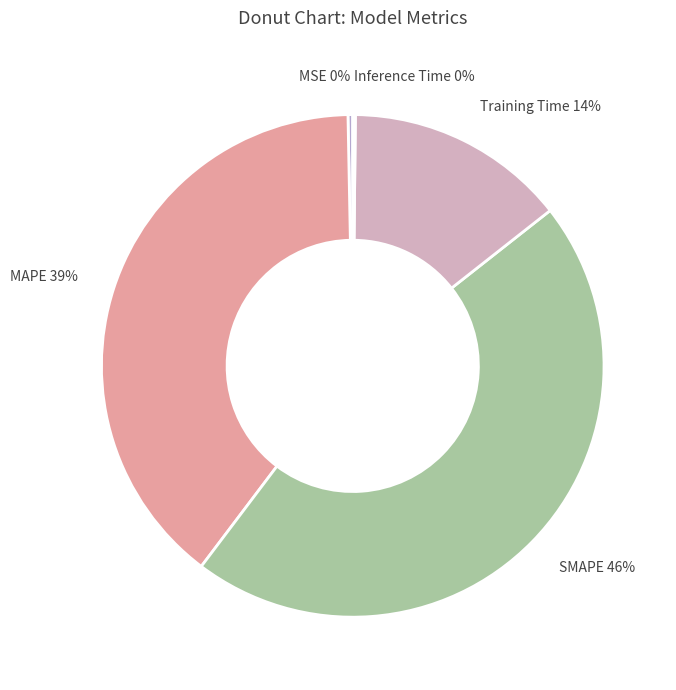

What is the largest slice in the pie chart?

SMAPE